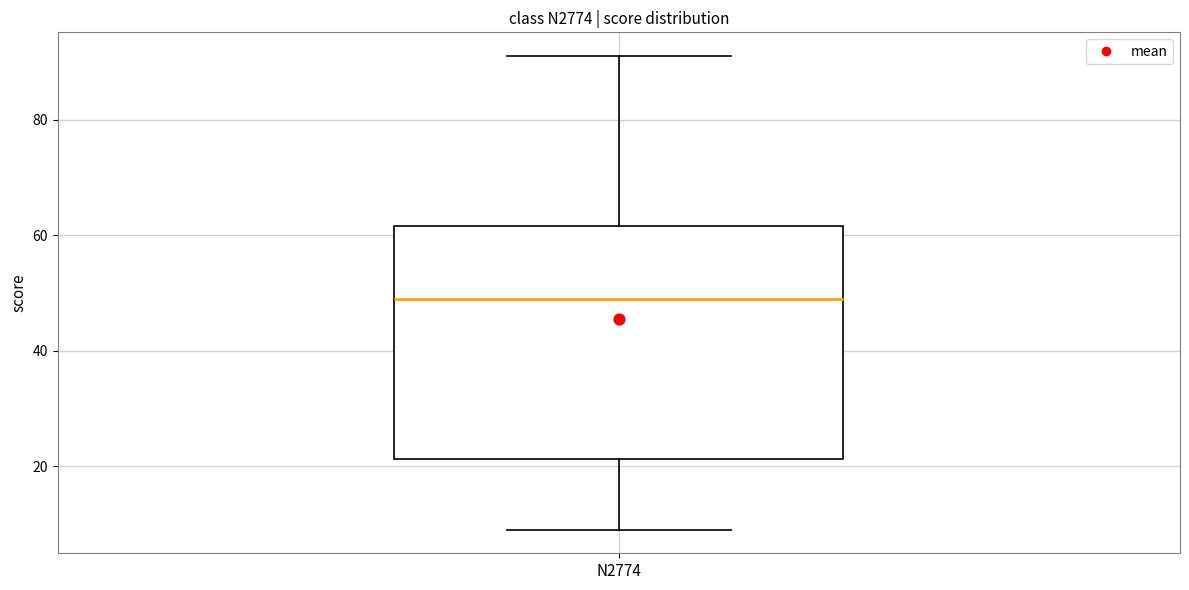

Read this box plot against the y-axis: the position of the median line, the range covered by the box, and the ends of both whiskers. The values are not printed on the chart, so give them approximately, as read against the axis.

median 50, box 22 to 62, whiskers 10 to 92